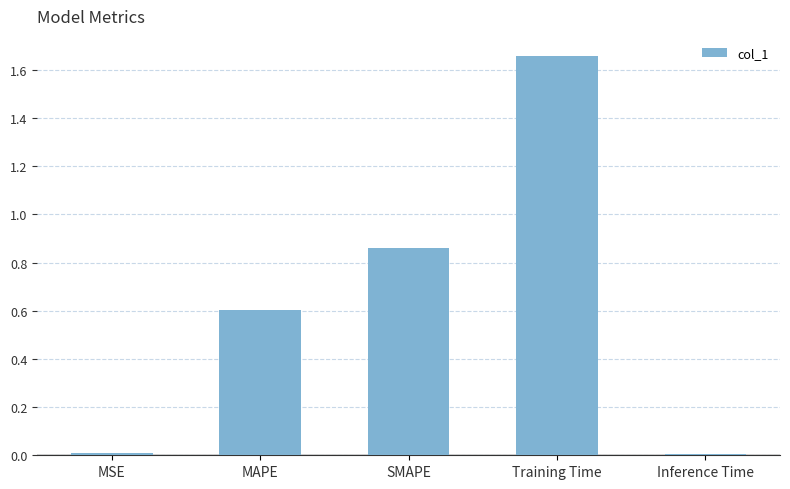

What is the label of the 1st bar from the left?

MSE